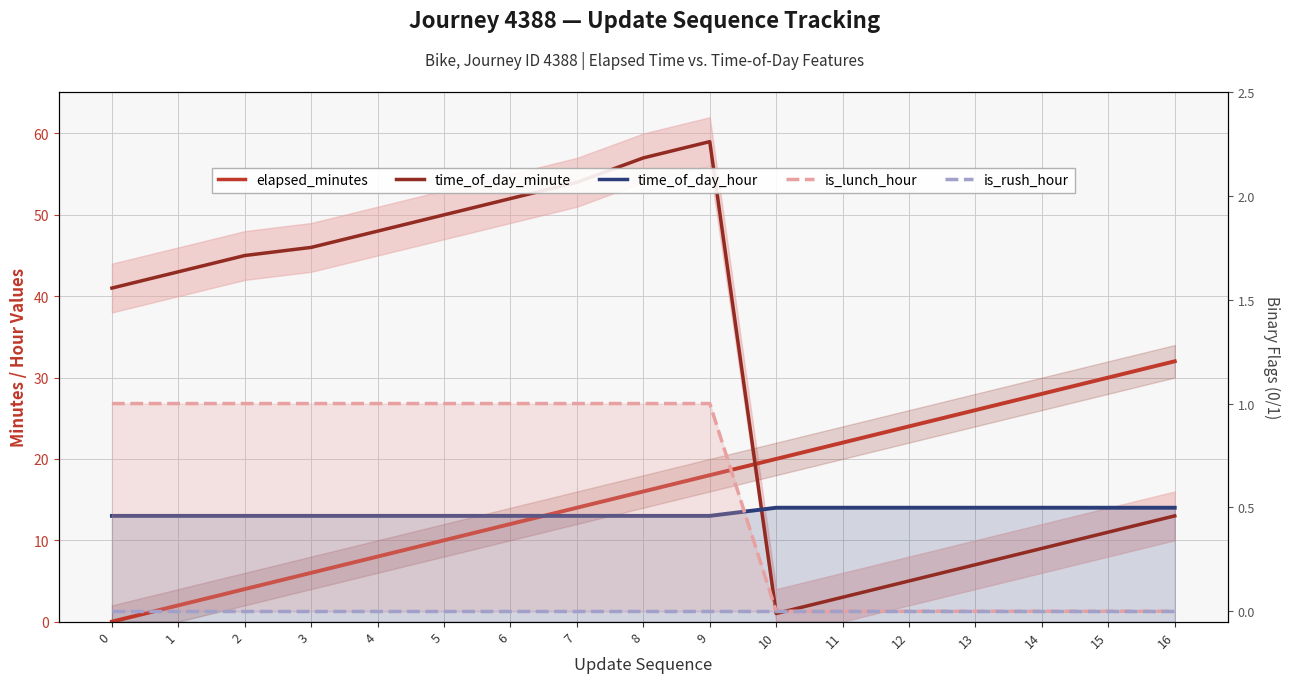

How many lines are shown in the chart?

5